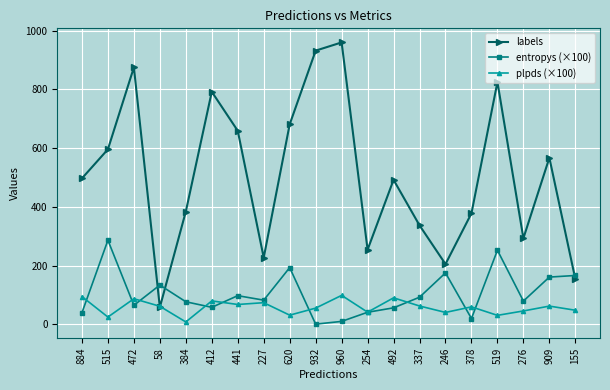

True or false: labels has a value of 876.5 at 884.

False